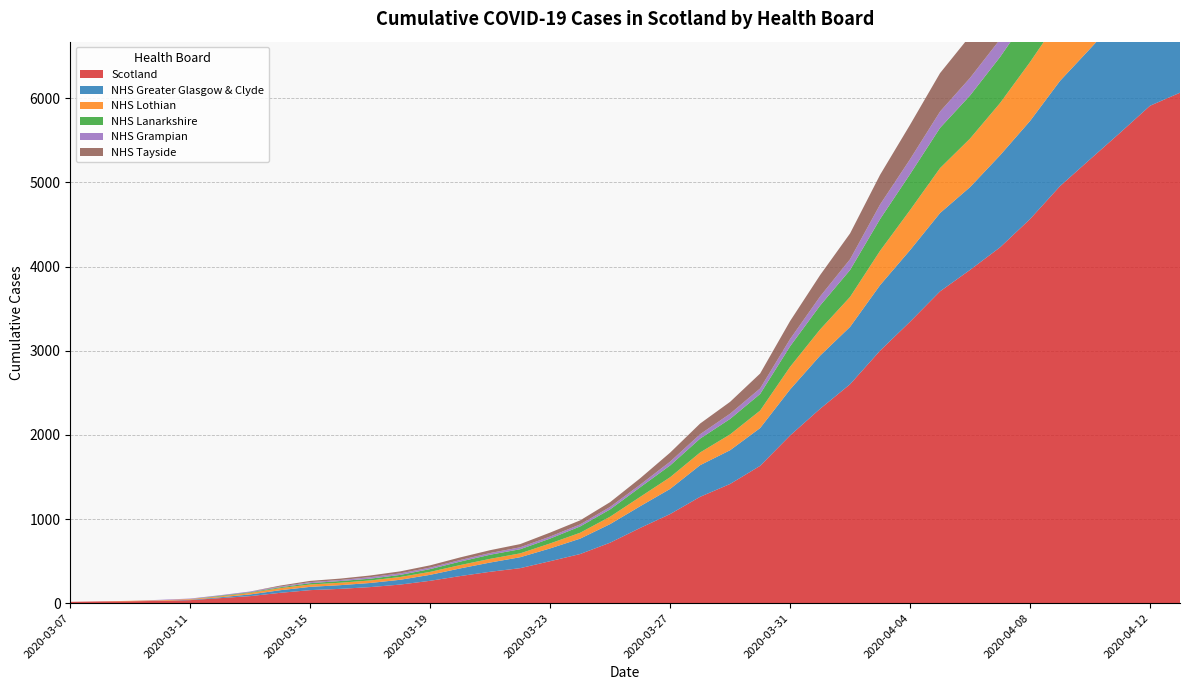

Reading left to right, transcribe all the data shown in this chart.

Scotland: 2020-03-07=16	2020-03-08=21	2020-03-09=23	2020-03-10=27	2020-03-11=36	2020-03-12=60	2020-03-13=84	2020-03-14=123	2020-03-15=155	2020-03-16=170	2020-03-17=191	2020-03-18=221	2020-03-19=266	2020-03-20=322	2020-03-21=373	2020-03-22=416	2020-03-23=499	2020-03-24=584	2020-03-25=719	2020-03-26=894	2020-03-27=1059	2020-03-28=1264	2020-03-29=1417	2020-03-30=1632	2020-03-31=1993	2020-04-01=2310	2020-04-02=2602	2020-04-03=3001	2020-04-04=3345	2020-04-05=3706	2020-04-06=3961	2020-04-07=4229	2020-04-08=4565	2020-04-09=4957	2020-04-10=5275	2020-04-11=5590	2020-04-12=5912	2020-04-13=6067
NHS Greater Glasgow & Clyde: 2020-03-07=0	2020-03-08=0	2020-03-09=0	2020-03-10=0	2020-03-11=5	2020-03-12=10	2020-03-13=20	2020-03-14=31	2020-03-15=39	2020-03-16=44	2020-03-17=49	2020-03-18=57	2020-03-19=71	2020-03-20=91	2020-03-21=110	2020-03-22=130	2020-03-23=152	2020-03-24=183	2020-03-25=221	2020-03-26=258	2020-03-27=299	2020-03-28=376	2020-03-29=401	2020-03-30=449	2020-03-31=547	2020-04-01=632	2020-04-02=682	2020-04-03=779	2020-04-04=851	2020-04-05=931	2020-04-06=984	2020-04-07=1094	2020-04-08=1166	2020-04-09=1251	2020-04-10=1314	2020-04-11=1387	2020-04-12=1449	2020-04-13=1486
NHS Lothian: 2020-03-07=0	2020-03-08=0	2020-03-09=5	2020-03-10=7	2020-03-11=8	2020-03-12=11	2020-03-13=19	2020-03-14=25	2020-03-15=28	2020-03-16=29	2020-03-17=30	2020-03-18=33	2020-03-19=35	2020-03-20=40	2020-03-21=44	2020-03-22=46	2020-03-23=59	2020-03-24=70	2020-03-25=88	2020-03-26=111	2020-03-27=139	2020-03-28=151	2020-03-29=188	2020-03-30=208	2020-03-31=269	2020-04-01=311	2020-04-02=356	2020-04-03=408	2020-04-04=476	2020-04-05=534	2020-04-06=577	2020-04-07=621	2020-04-08=700	2020-04-09=747	2020-04-10=799	2020-04-11=856	2020-04-12=915	2020-04-13=932
NHS Lanarkshire: 2020-03-07=0	2020-03-08=0	2020-03-09=0	2020-03-10=0	2020-03-11=0	2020-03-12=7	2020-03-13=7	2020-03-14=10	2020-03-15=16	2020-03-16=20	2020-03-17=21	2020-03-18=25	2020-03-19=33	2020-03-20=41	2020-03-21=49	2020-03-22=49	2020-03-23=58	2020-03-24=75	2020-03-25=87	2020-03-26=114	2020-03-27=140	2020-03-28=165	2020-03-29=184	2020-03-30=197	2020-03-31=244	2020-04-01=284	2020-04-02=320	2020-04-03=377	2020-04-04=427	2020-04-05=478	2020-04-06=512	2020-04-07=547	2020-04-08=575	2020-04-09=607	2020-04-10=662	2020-04-11=707	2020-04-12=758	2020-04-13=784
NHS Grampian: 2020-03-07=0	2020-03-08=0	2020-03-09=0	2020-03-10=6	2020-03-11=6	2020-03-12=7	2020-03-13=9	2020-03-14=9	2020-03-15=12	2020-03-16=12	2020-03-17=18	2020-03-18=18	2020-03-19=18	2020-03-20=19	2020-03-21=20	2020-03-22=23	2020-03-23=24	2020-03-24=24	2020-03-25=29	2020-03-26=31	2020-03-27=45	2020-03-28=52	2020-03-29=62	2020-03-30=66	2020-03-31=86	2020-04-01=108	2020-04-02=128	2020-04-03=173	2020-04-04=177	2020-04-05=194	2020-04-06=209	2020-04-07=210	2020-04-08=223	2020-04-09=236	2020-04-10=251	2020-04-11=261	2020-04-12=291	2020-04-13=313
NHS Tayside: 2020-03-07=0	2020-03-08=0	2020-03-09=0	2020-03-10=0	2020-03-11=0	2020-03-12=0	2020-03-13=0	2020-03-14=11	2020-03-15=15	2020-03-16=17	2020-03-17=20	2020-03-18=24	2020-03-19=27	2020-03-20=31	2020-03-21=34	2020-03-22=38	2020-03-23=47	2020-03-24=48	2020-03-25=57	2020-03-26=76	2020-03-27=107	2020-03-28=127	2020-03-29=141	2020-03-30=177	2020-03-31=214	2020-04-01=254	2020-04-02=307	2020-04-03=353	2020-04-04=410	2020-04-05=457	2020-04-06=499	2020-04-07=516	2020-04-08=586	2020-04-09=667	2020-04-10=712	2020-04-11=753	2020-04-12=803	2020-04-13=812